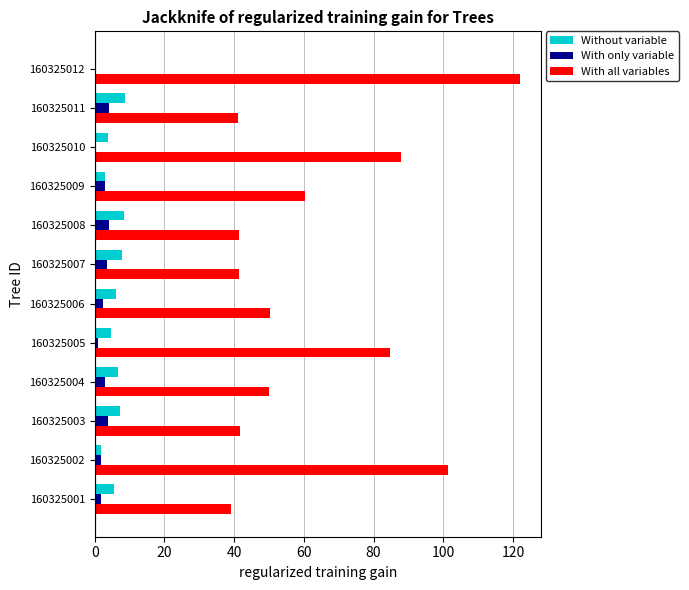

What is the maximum value for Without variable?

8.7